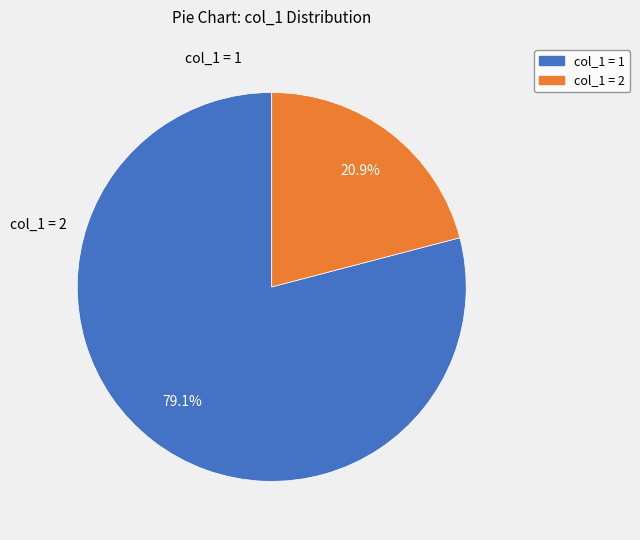

What percentage is NOT represented by col_1 = 1?

20.9%